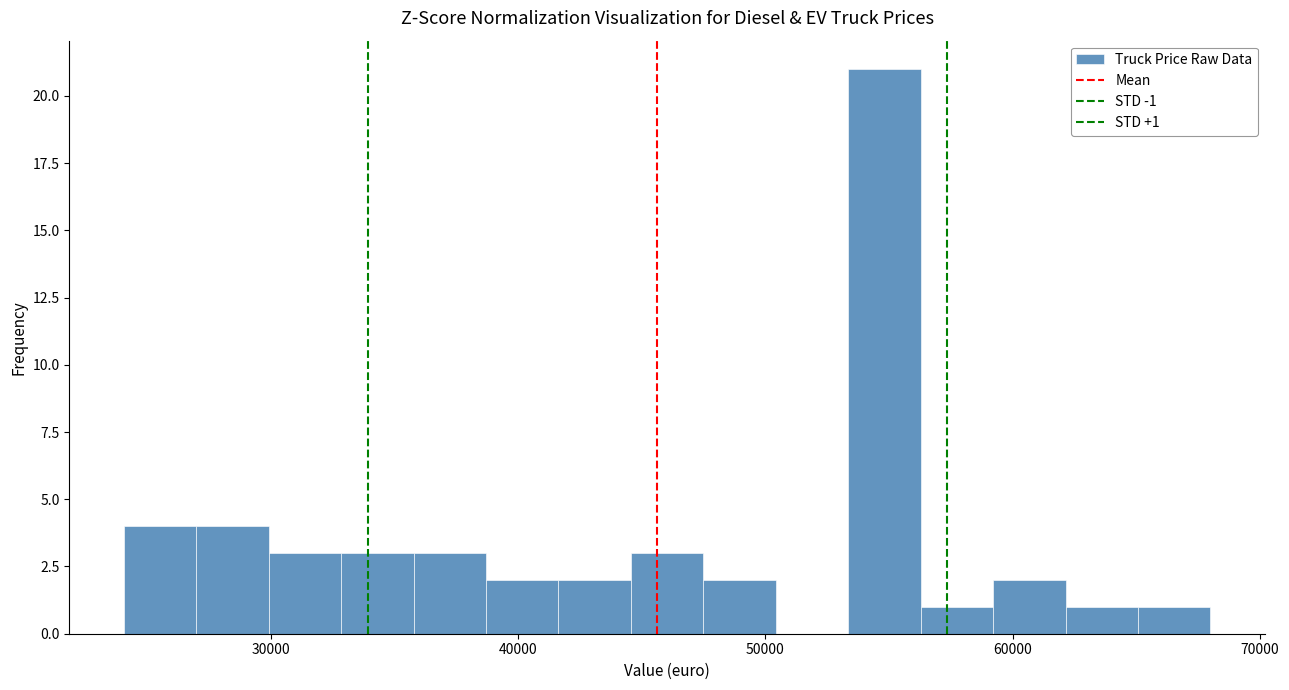

Around what value on the x-axis is the tallest bar? Give the approximate position of its centre, as read against the axis.

55000